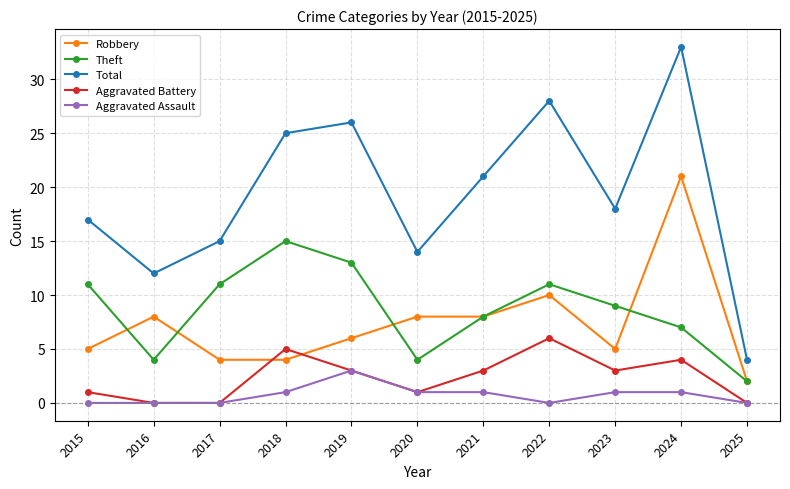

What is the sum of all Total values?

213